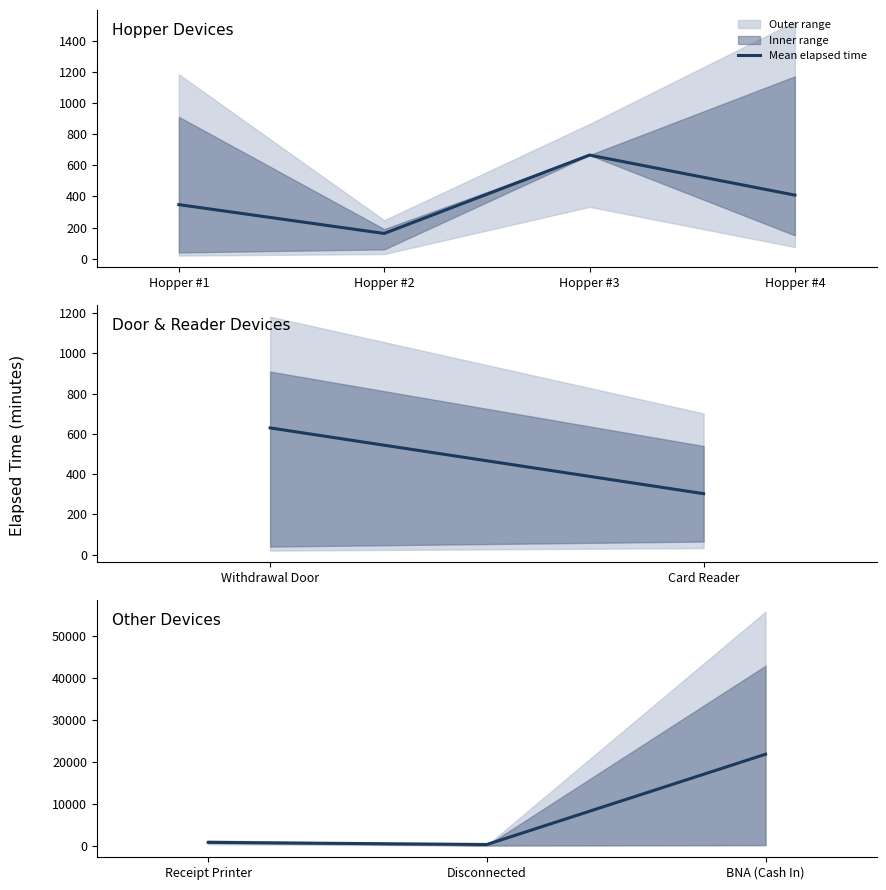

What is the average value?

7632